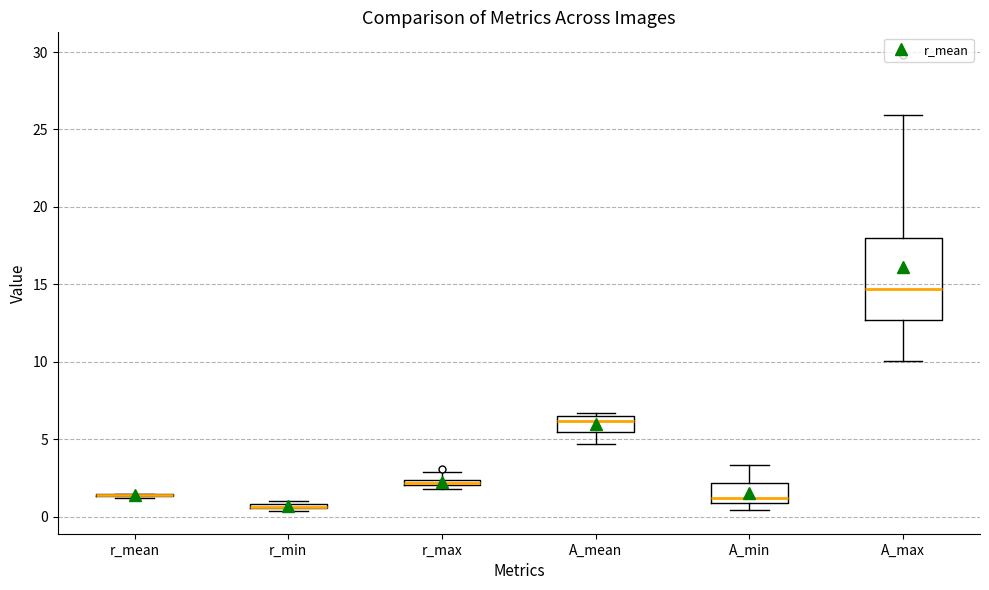

Where is the lower edge of the box for r_max on the y-axis? The values are not printed on the chart, so give them approximately, as read against the axis.

2.0